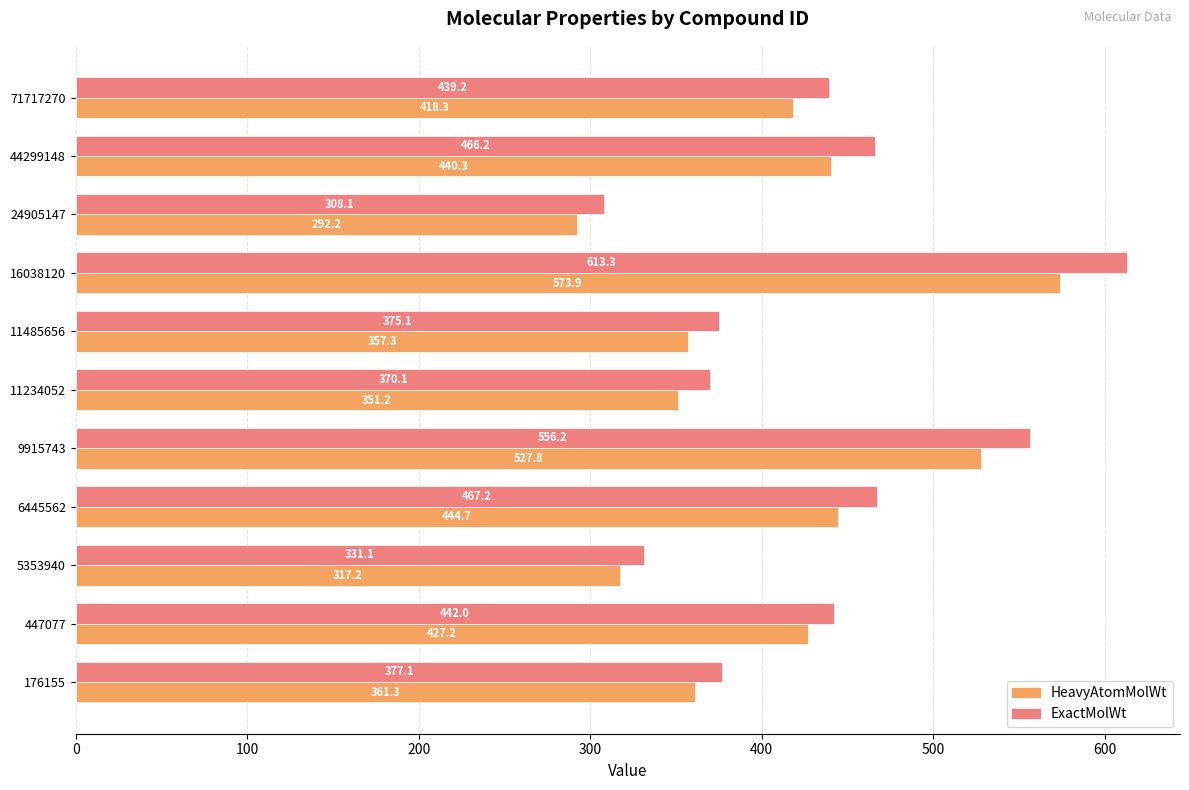

What is the sum of all ExactMolWt values?

4745.7